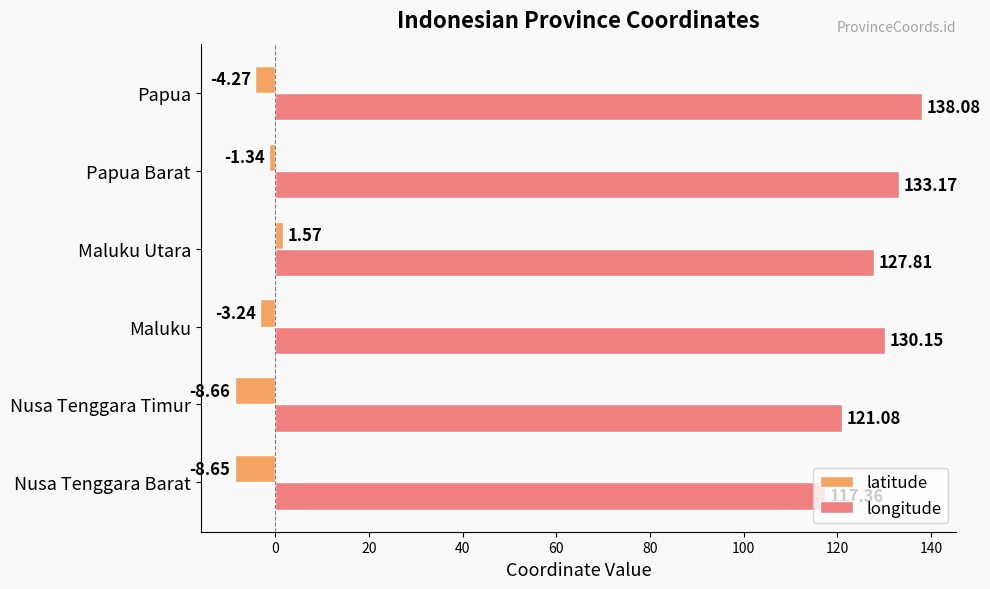

How many series are shown in this chart?

2